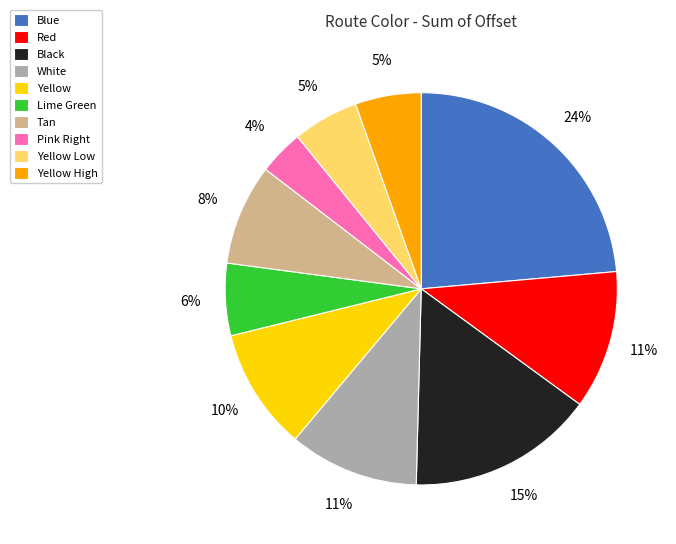

To the nearest percent, what is the difference between the largest and smallest slice percentages?

20%